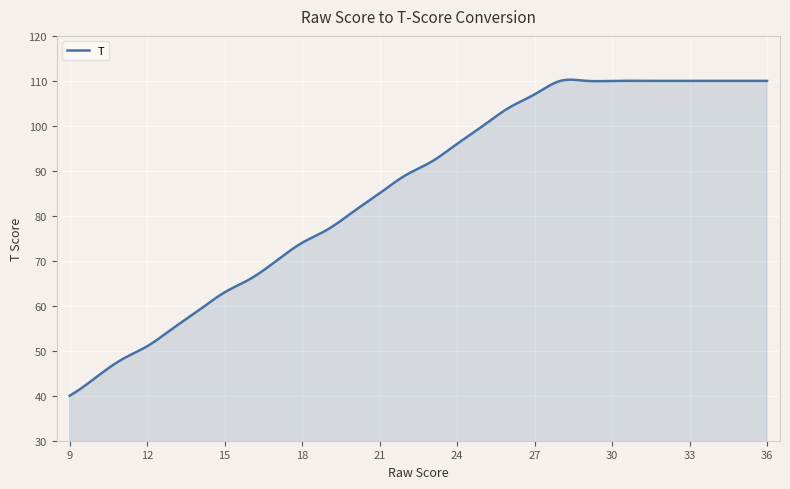

What is the greatest value displayed?

110.3